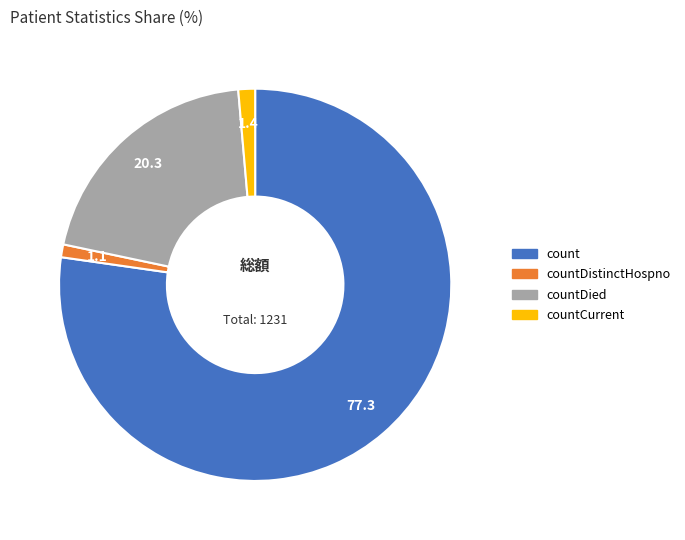

Is there any slice that represents more than half of the pie?

Yes